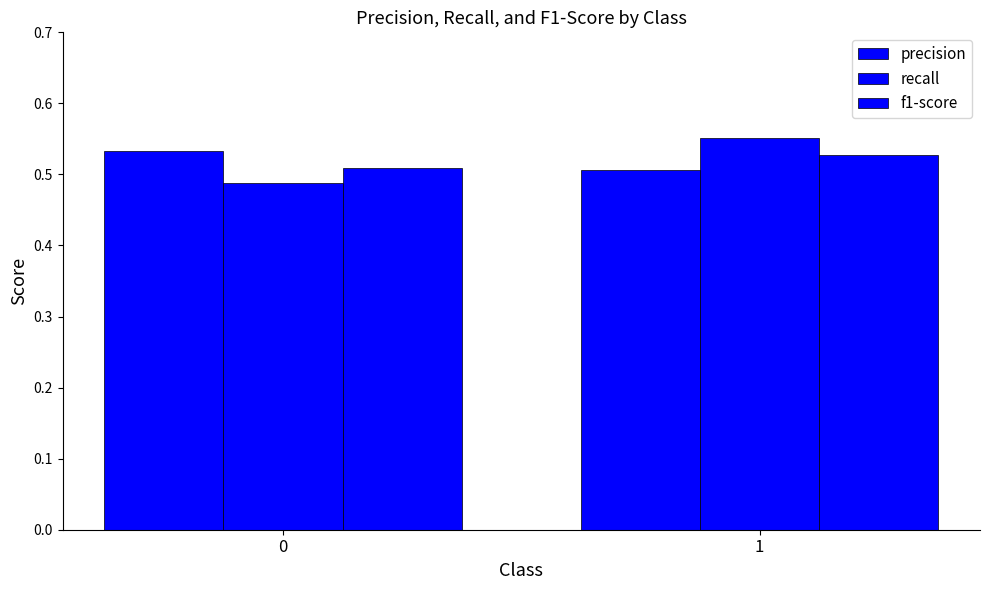

Does the chart contain stacked bars?

No